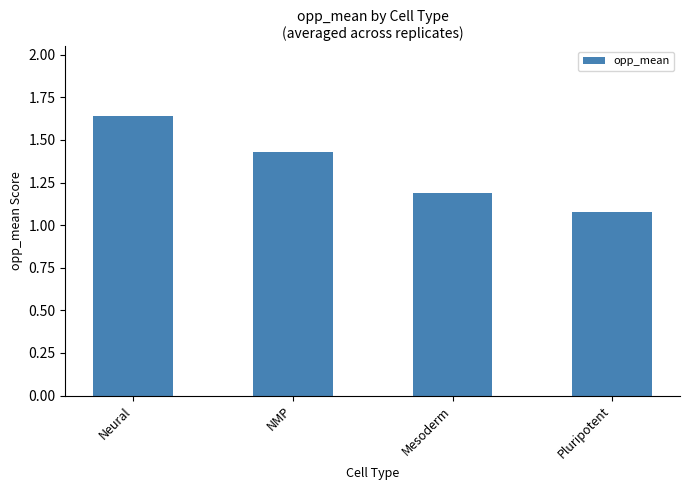

The value at Pluripotent is 0.3. True or false?

False